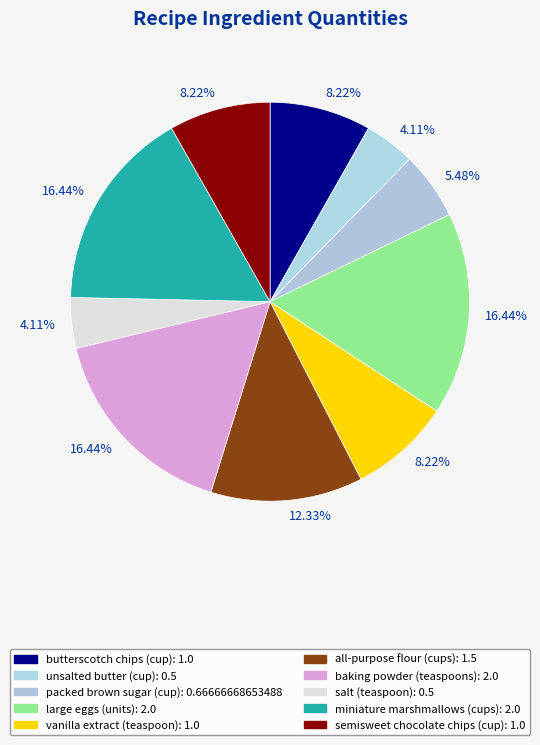

How many slices are in this pie chart?

10